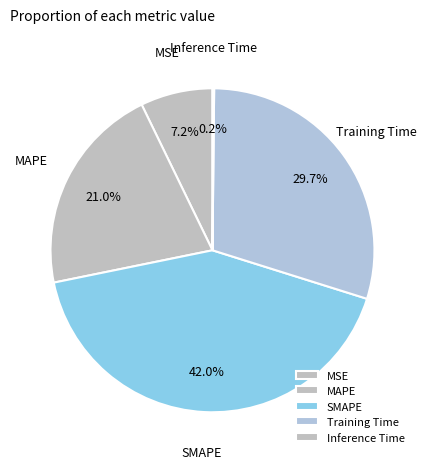

Does MSE represent more than half of the total?

No